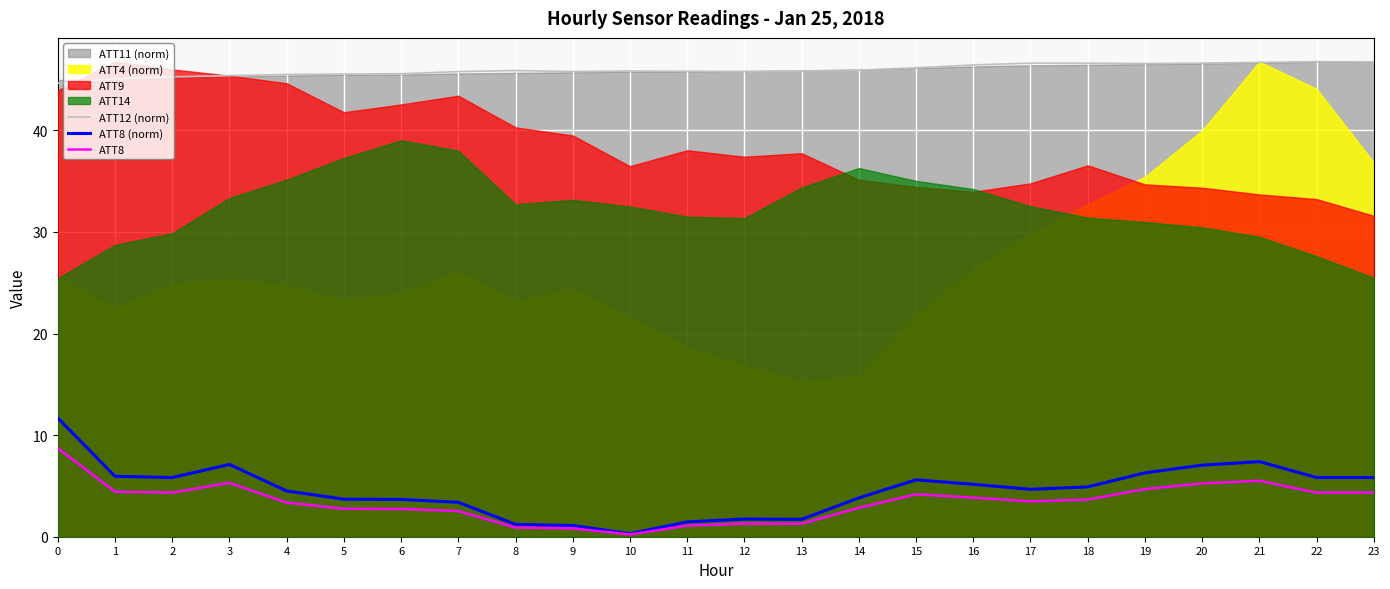

Which series has the largest total across all categories?

ATT12 (norm)